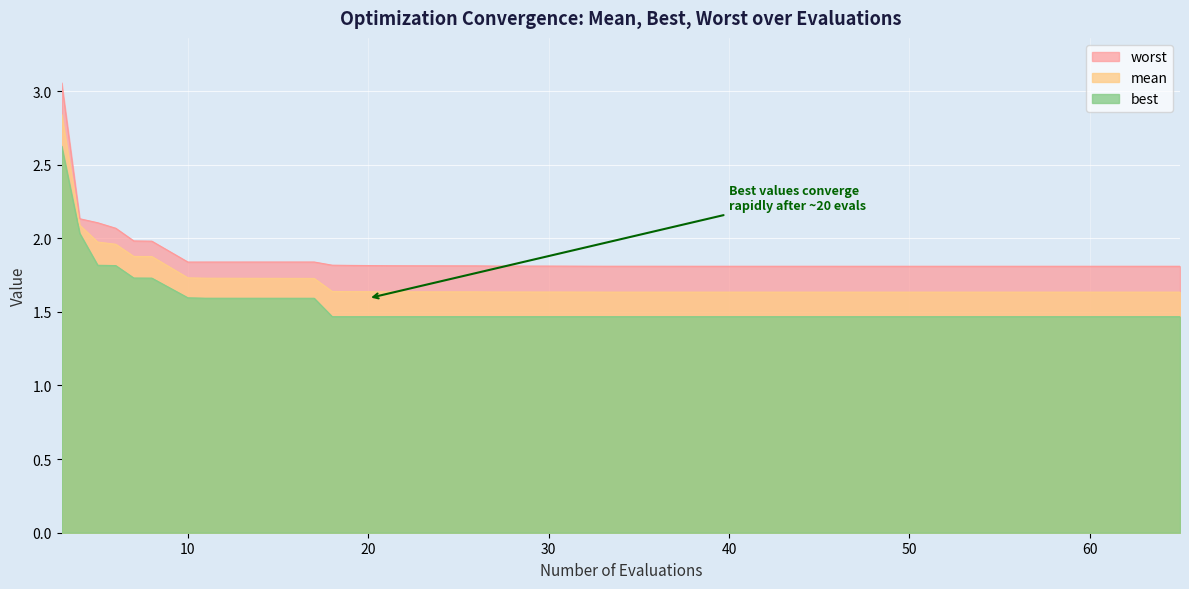

How many categories are shown in the chart?

40